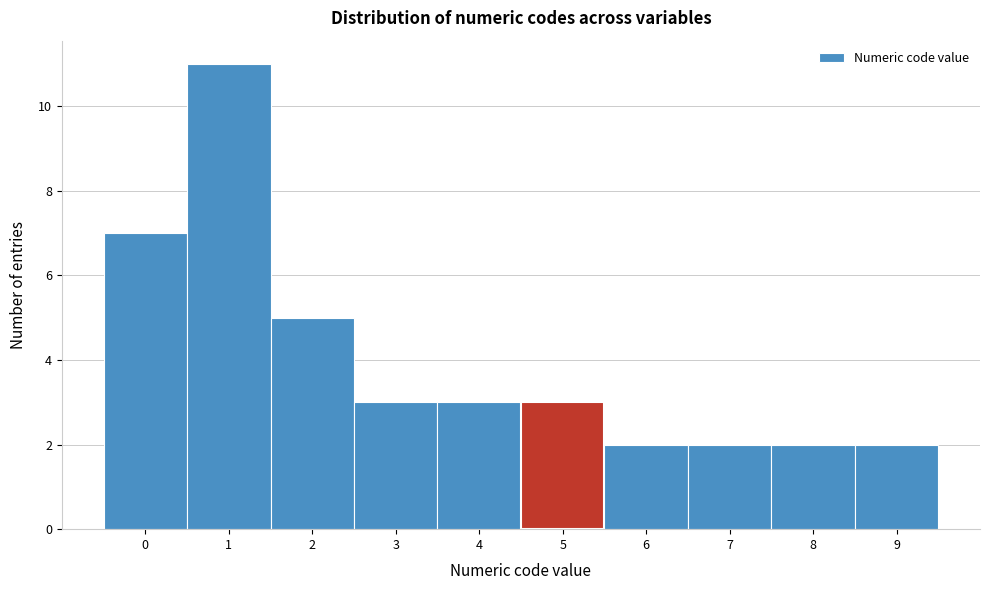

Reading left to right, transcribe this chart: for each bar, give the range it covers on the x-axis and its height. The values are not printed on the chart, so give them approximately, as read against the axis.

-0.5 to 0.5: 7
0.5 to 1.5: 11
1.5 to 2.5: 5
2.5 to 3.5: 3
3.5 to 4.5: 3
4.5 to 5.5: 3
5.5 to 6.5: 2
6.5 to 7.5: 2
7.5 to 8.5: 2
8.5 to 9.5: 2